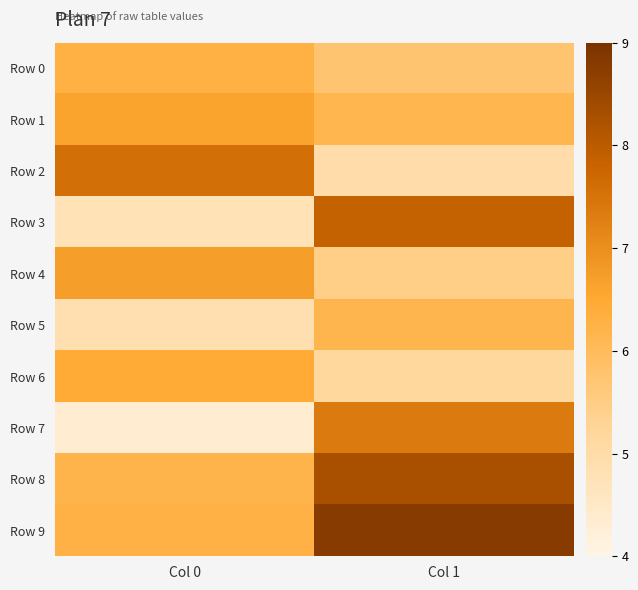

At Col 1, list the series in order from smallest to largest.

Row 2, Row 6, Row 4, Row 0, Row 1, Row 5, Row 7, Row 3, Row 8, Row 9